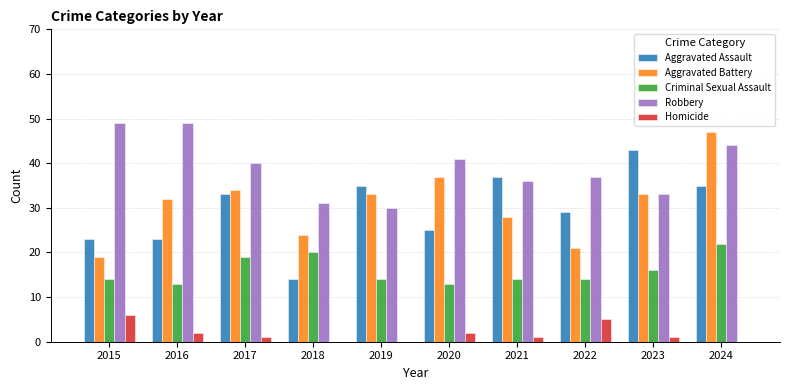

How many groups of bars are there?

10